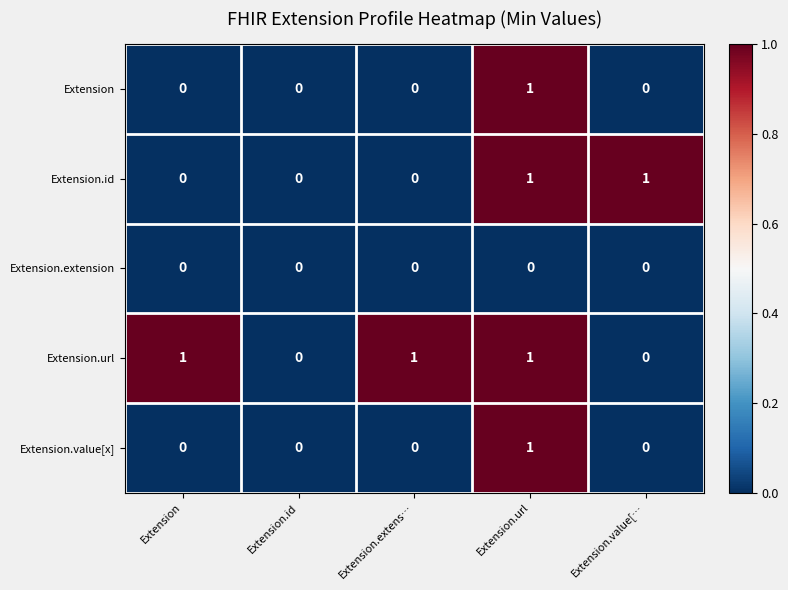

Count the Extension.url values in the range 0 to 1.

5